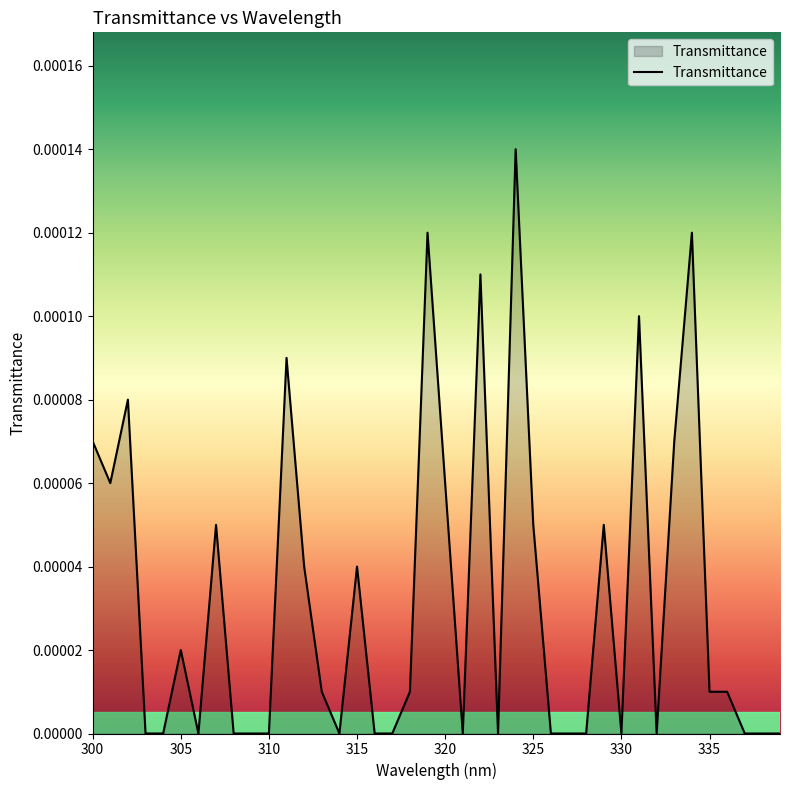

How many lines are shown in the chart?

1